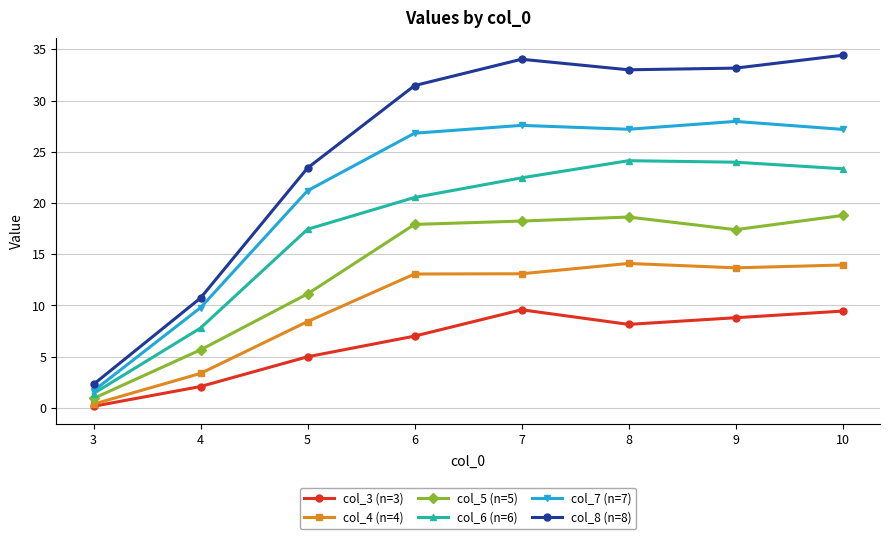

What is the highest value of the col_4 (n=4) series?

14.1